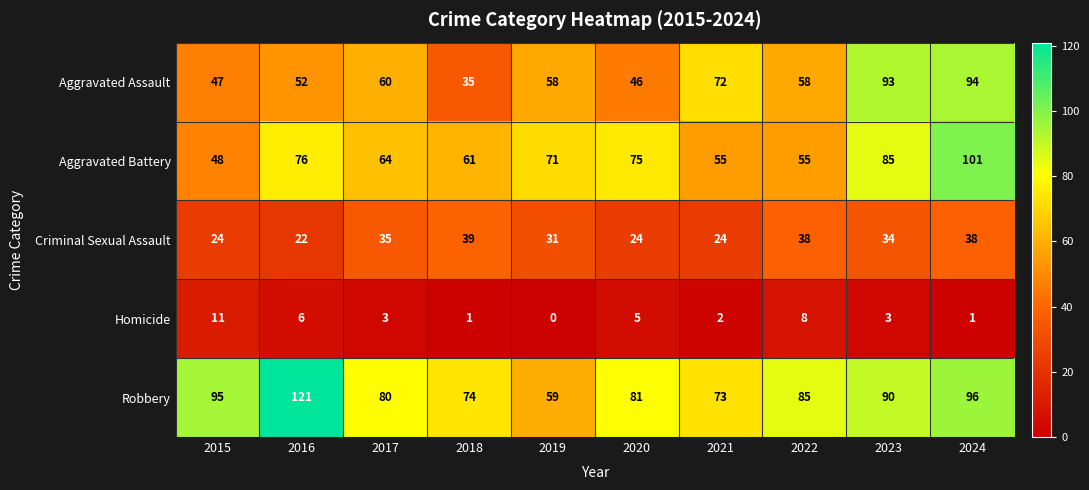

Is it true that Aggravated Assault equals 89 at 2017?

False